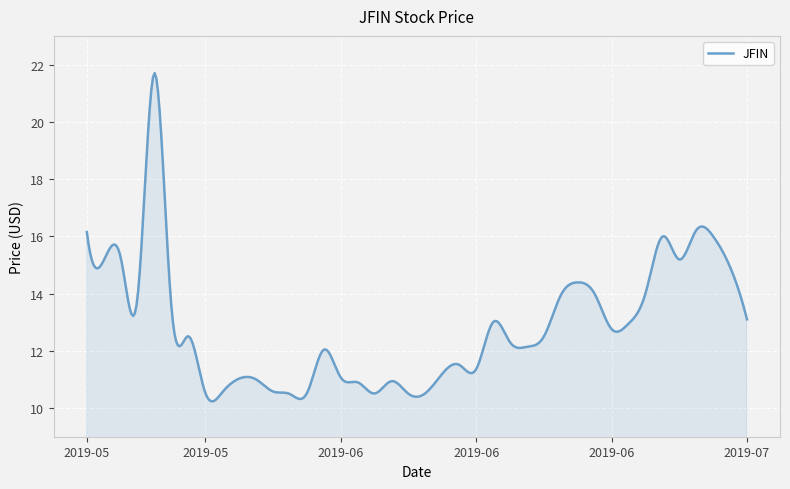

What is the greatest value displayed?

21.7